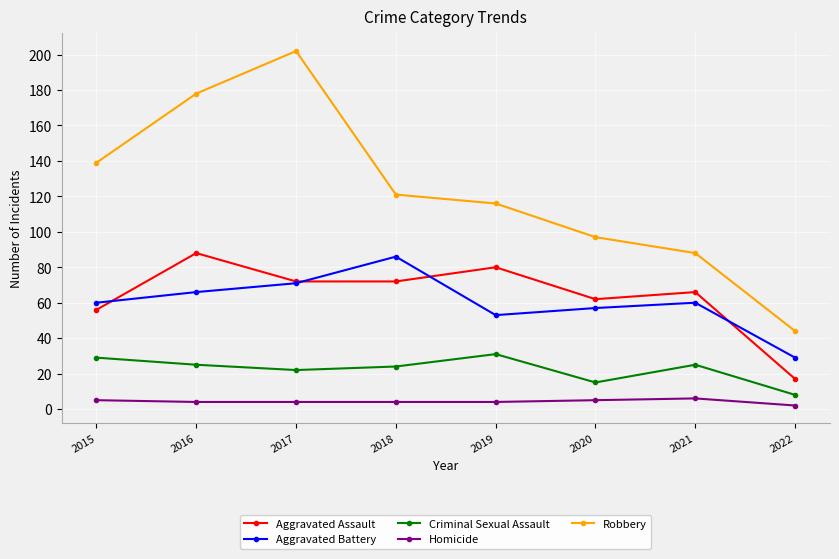

What is the spread (max minus min) of values at 2020?

92